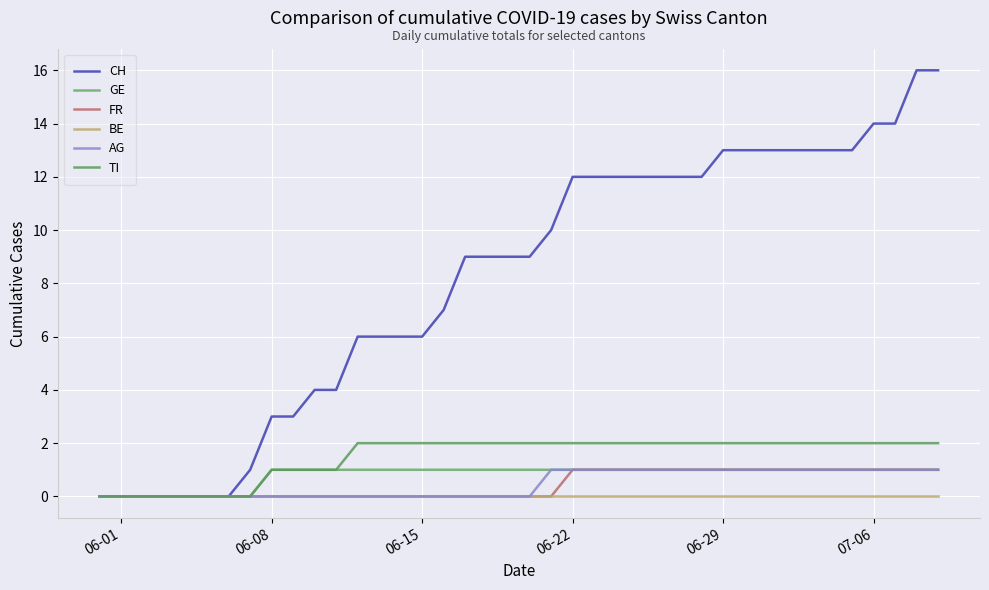

Which series has the largest total across all categories?

CH